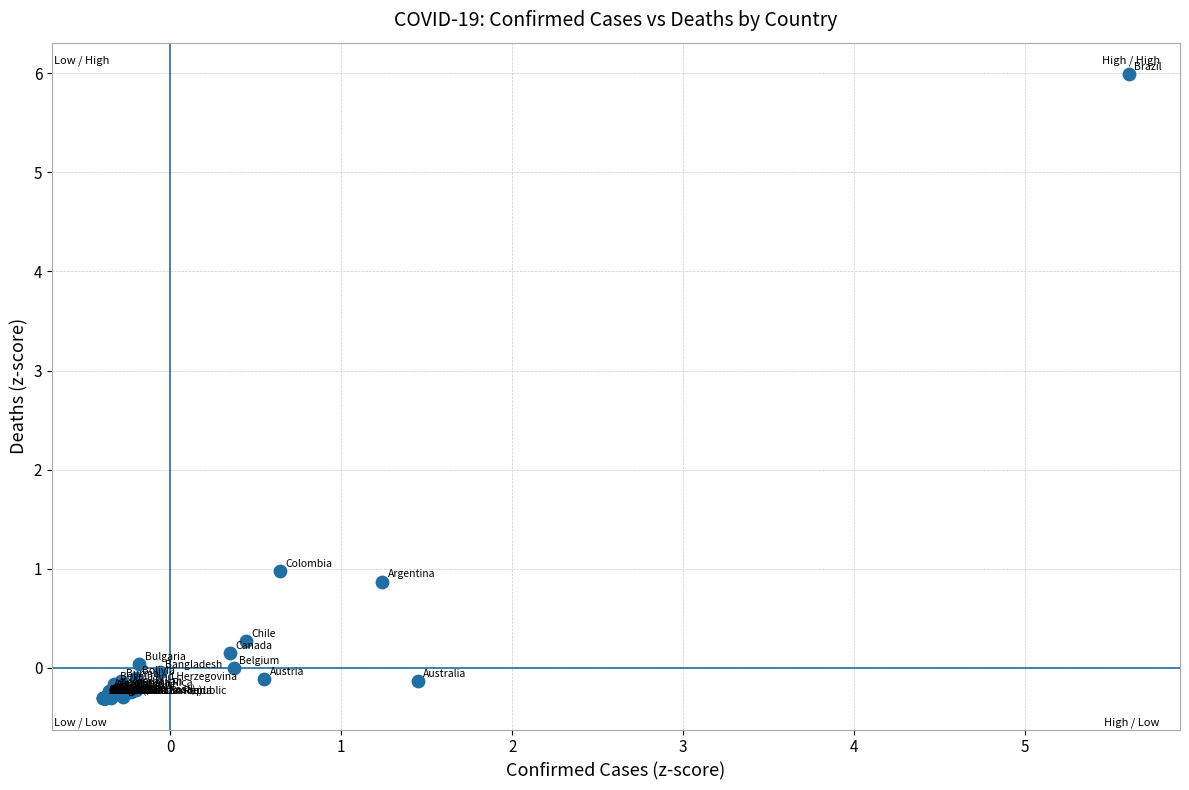

What Y value in the scatter plot is closest to 2?

1.0